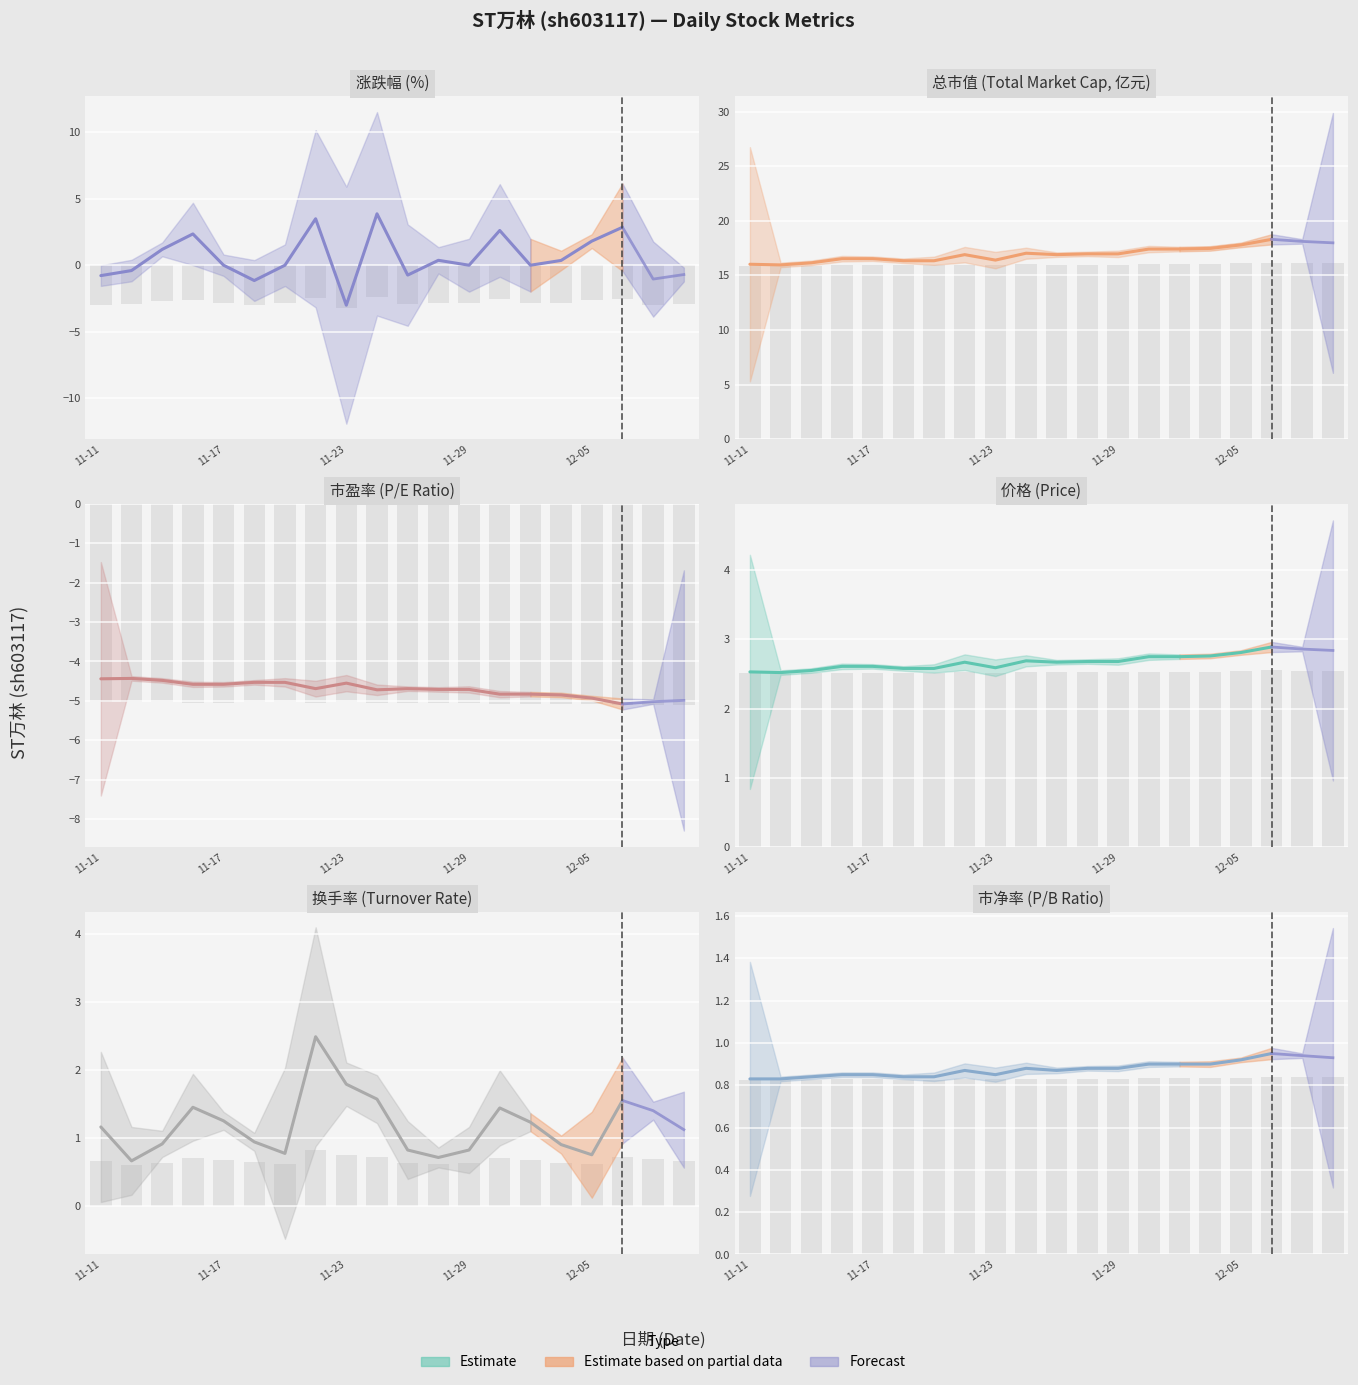

What is the value of the 市盈率 bar at the 15th from the left?

-4.8